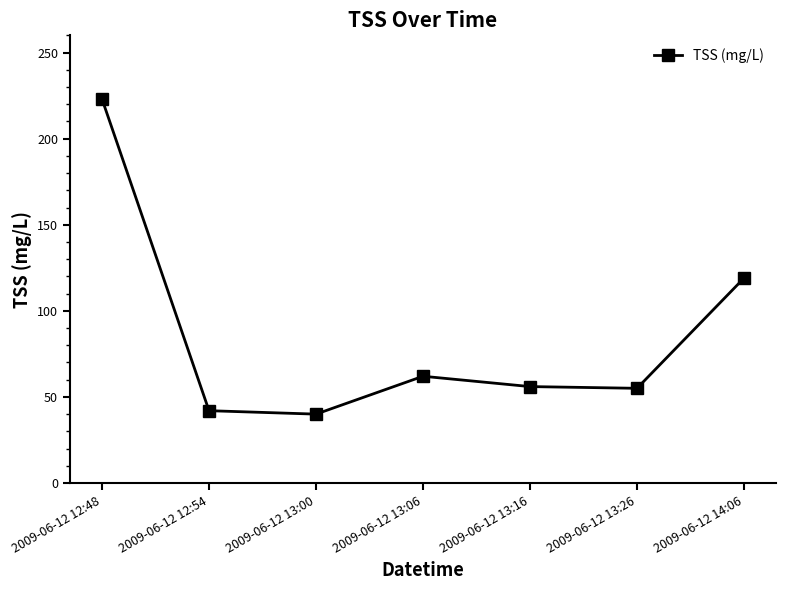

What is the maximum value shown in the chart?

223